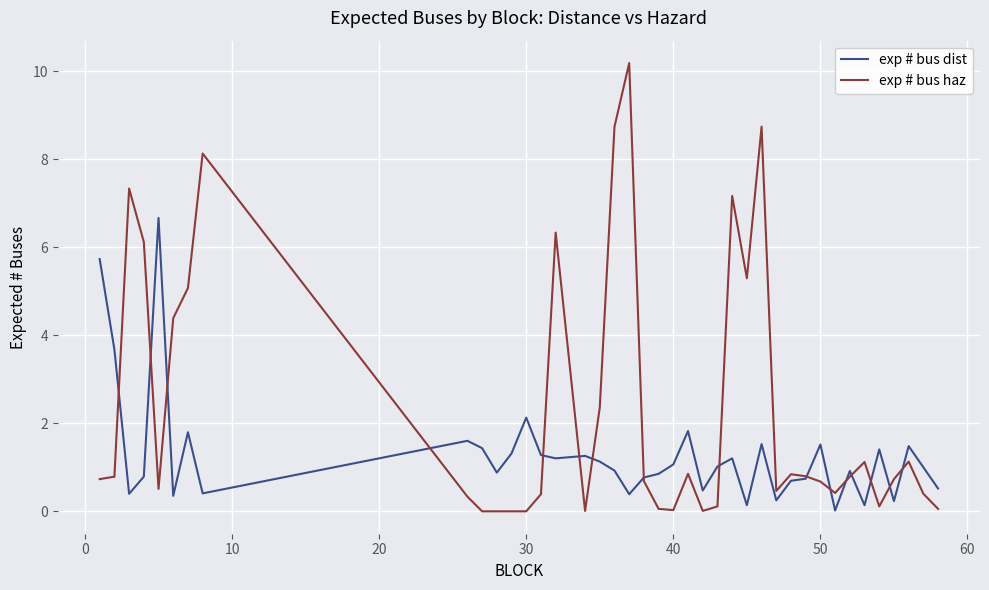

Which series has the largest total across all categories?

exp # bus haz